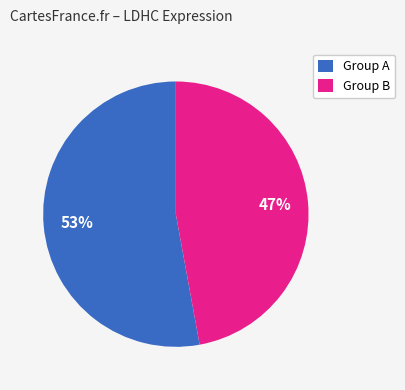

Is it true that Group B is 47% of the pie?

True